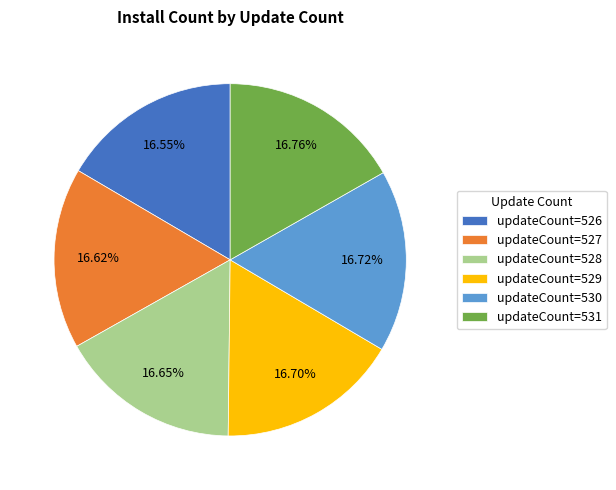

Approximately how many times larger is the value at updateCount=526 compared to updateCount=530?

1.0